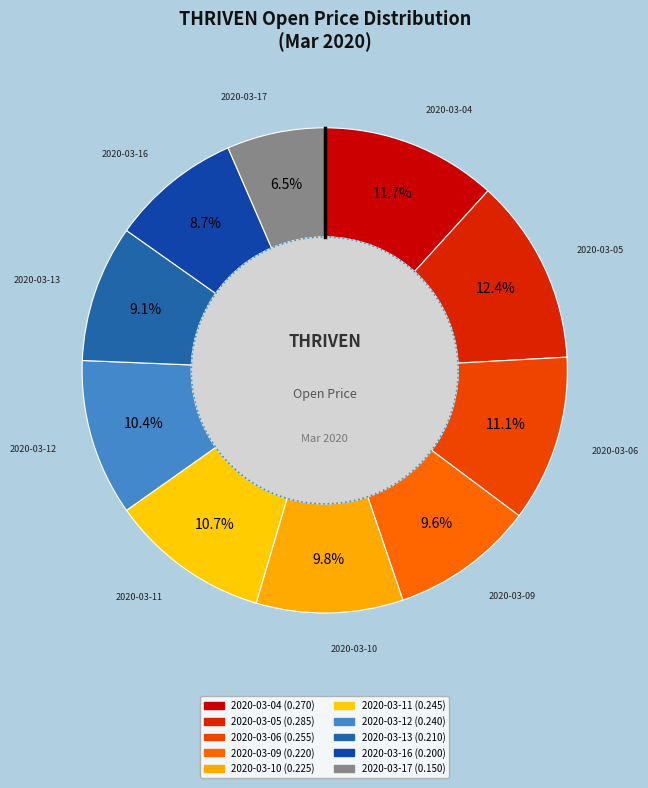

The 2020-03-16 slice represents 17% of the pie. True or false?

False